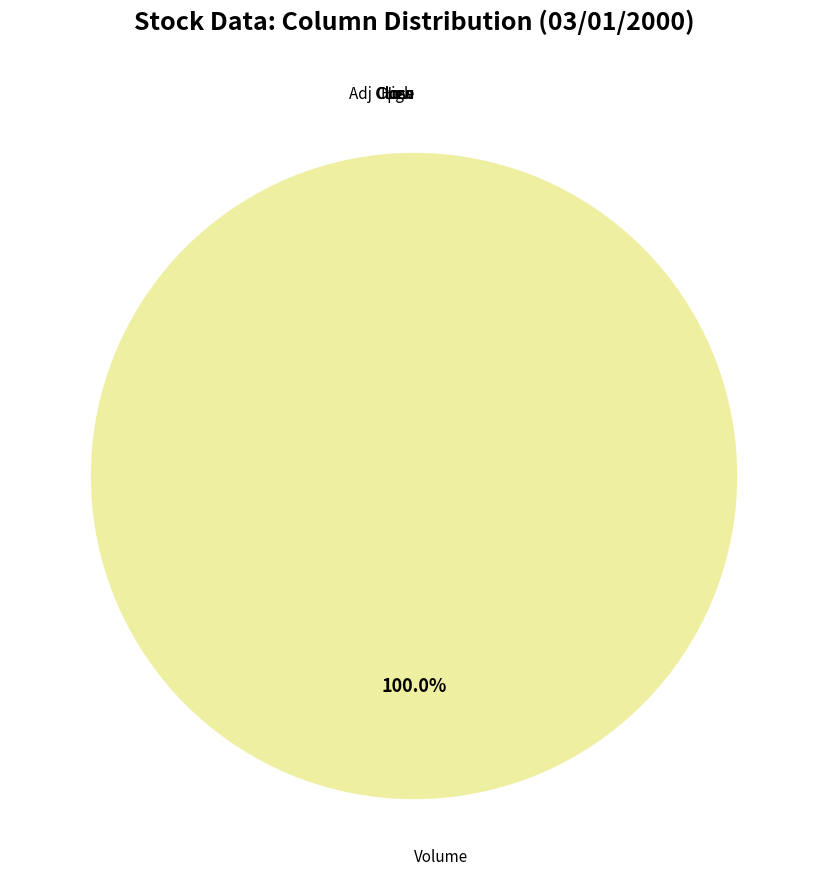

Is there any slice that represents more than half of the pie?

Yes